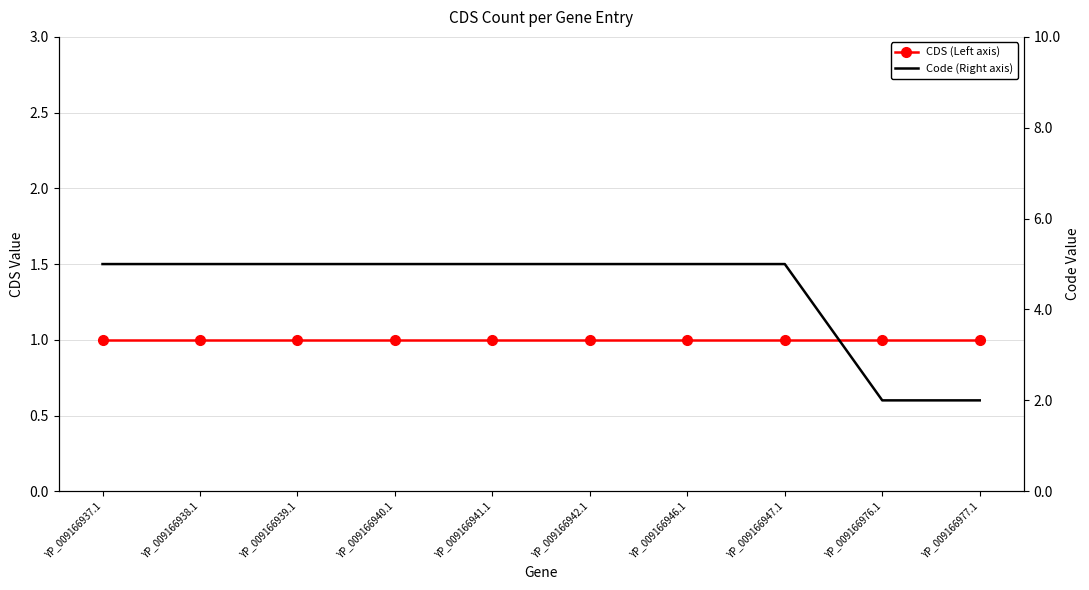

What is the sum of all Code (Right axis) values?

44